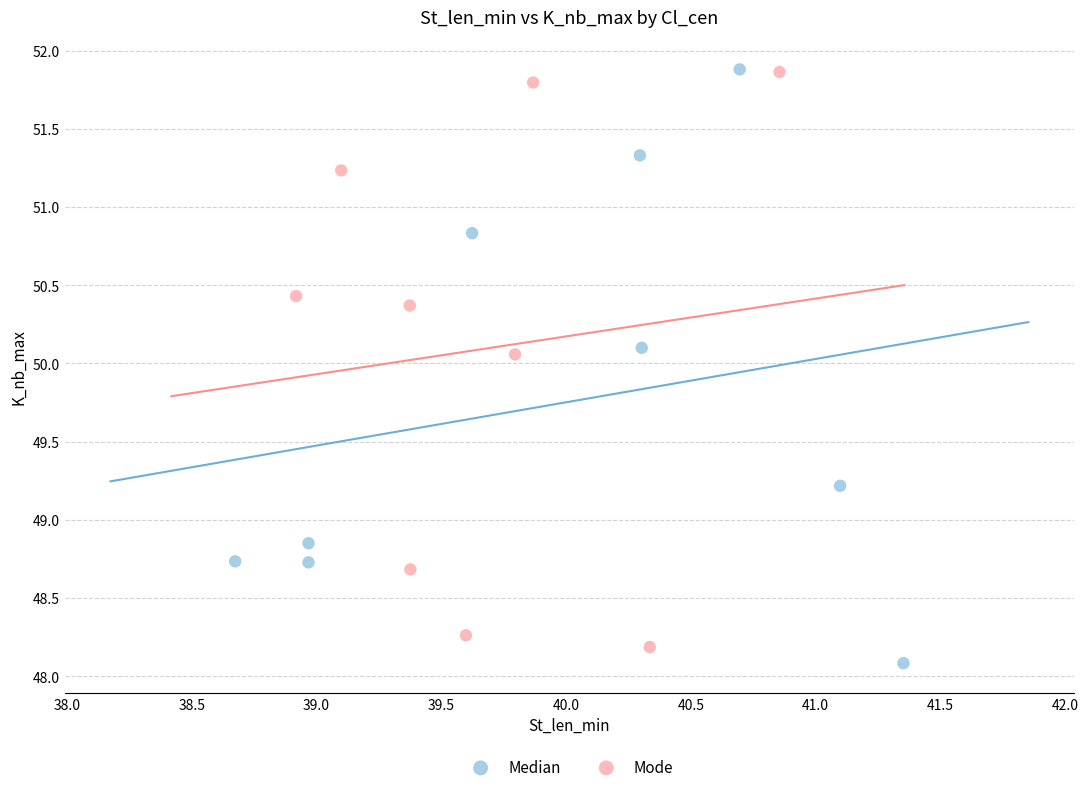

Which series reaches the minimum Y coordinate?

Median